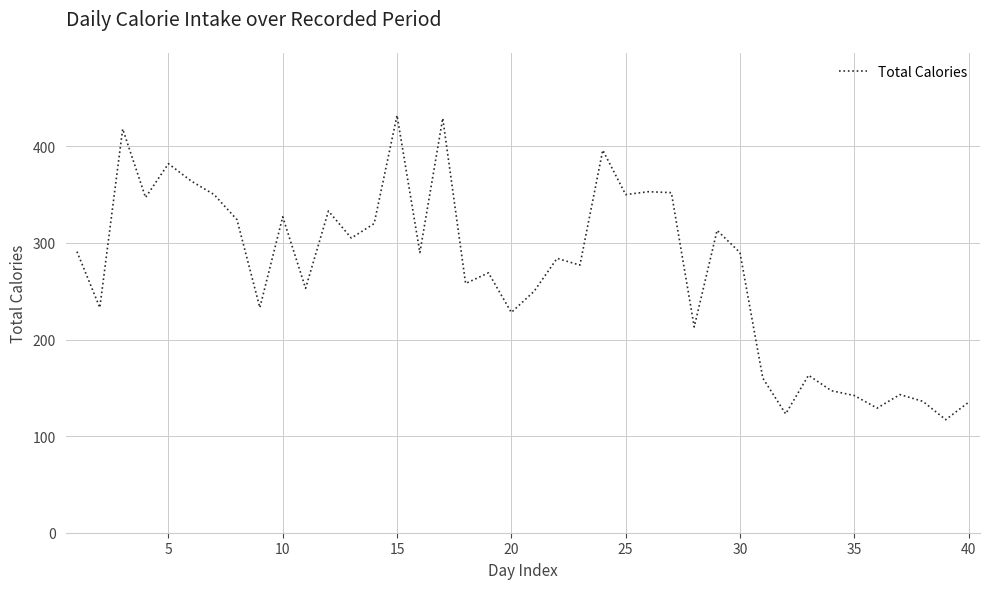

What is the minimum value shown in the chart?

117